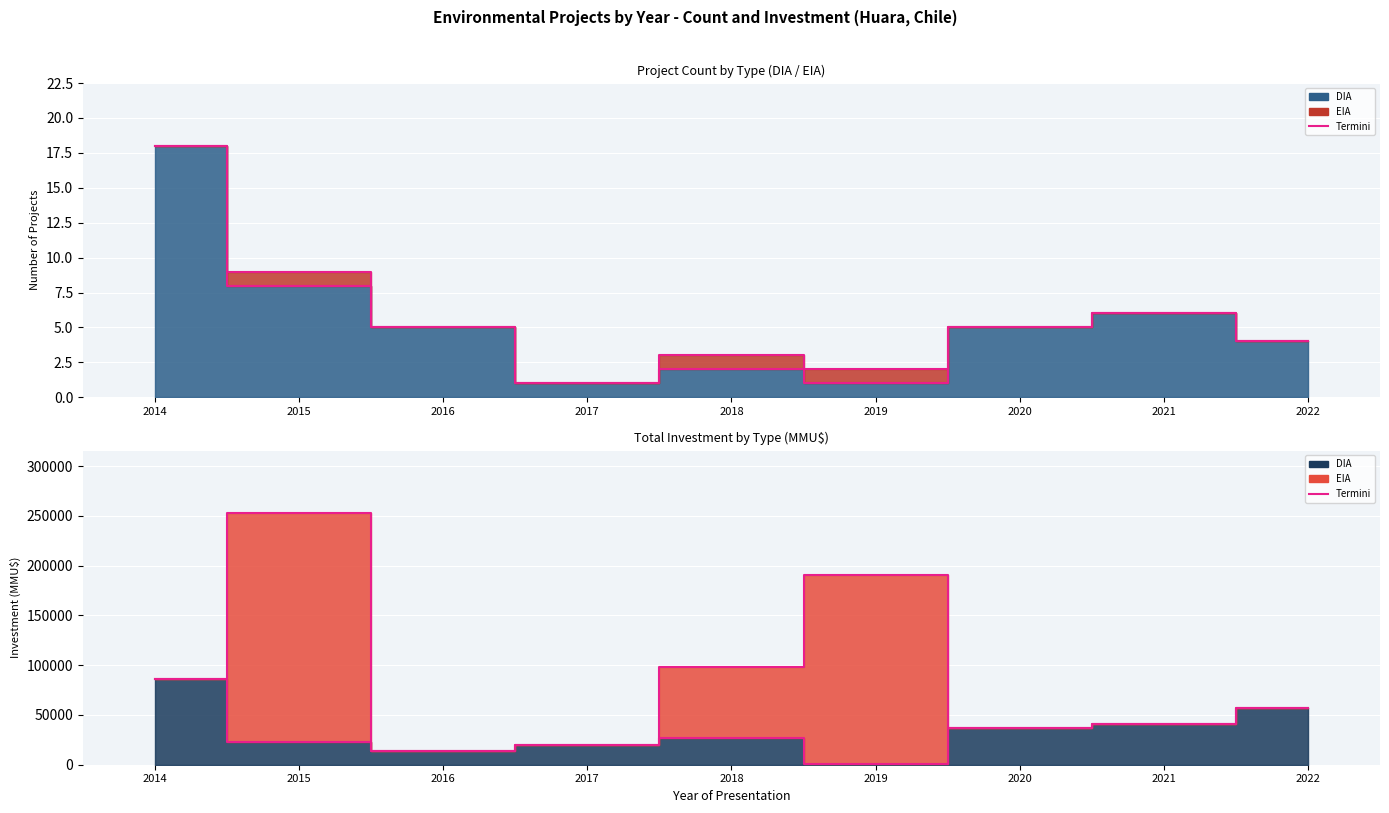

True or false: the data has more than 0 interior local peaks.

True